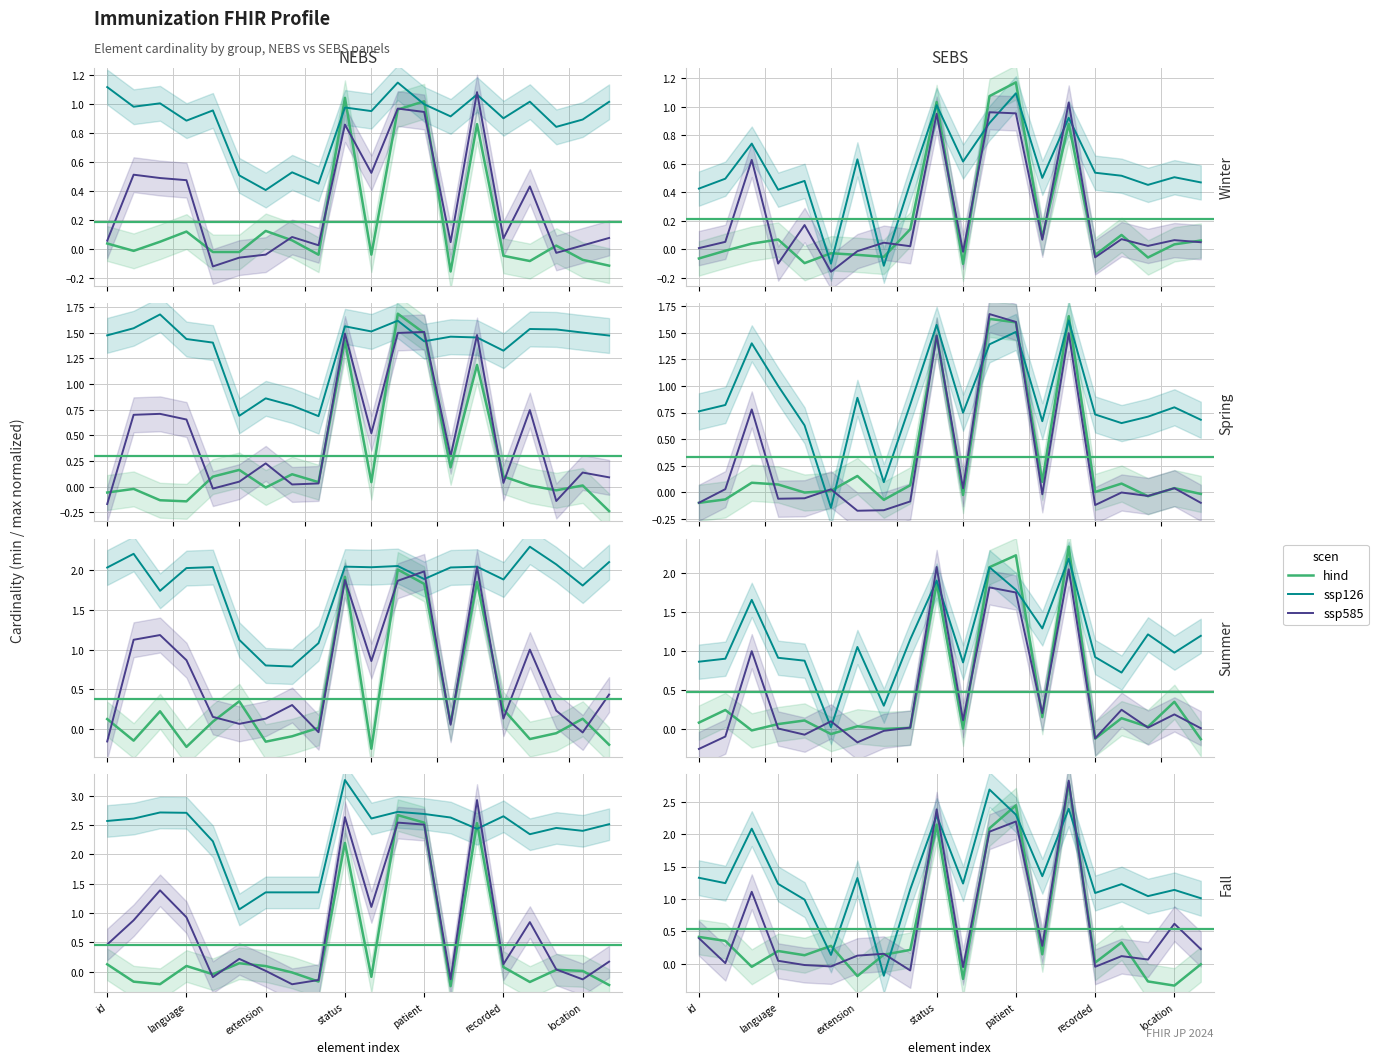

How many times do hind and ssp126 cross each other?

8